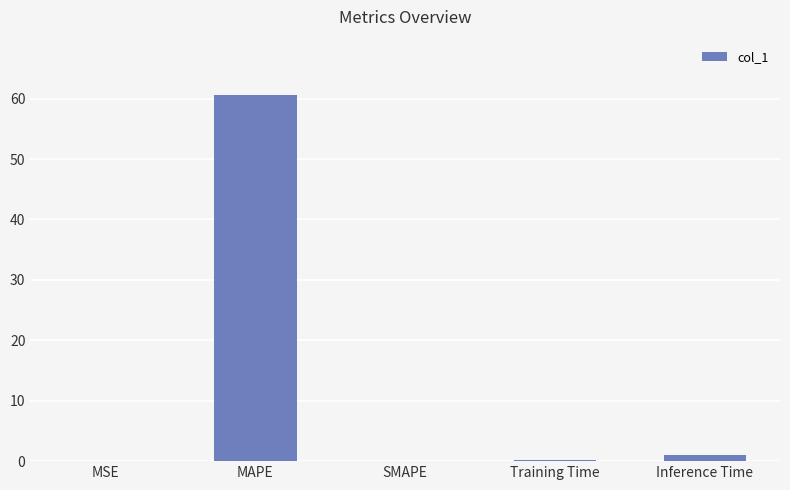

The value at SMAPE is -18.5. True or false?

False